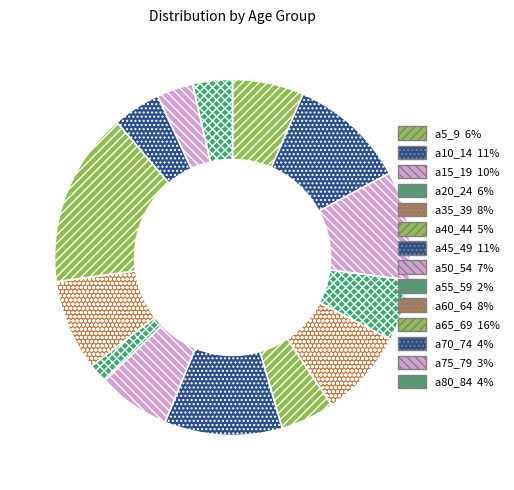

How many slices are in this pie chart?

14